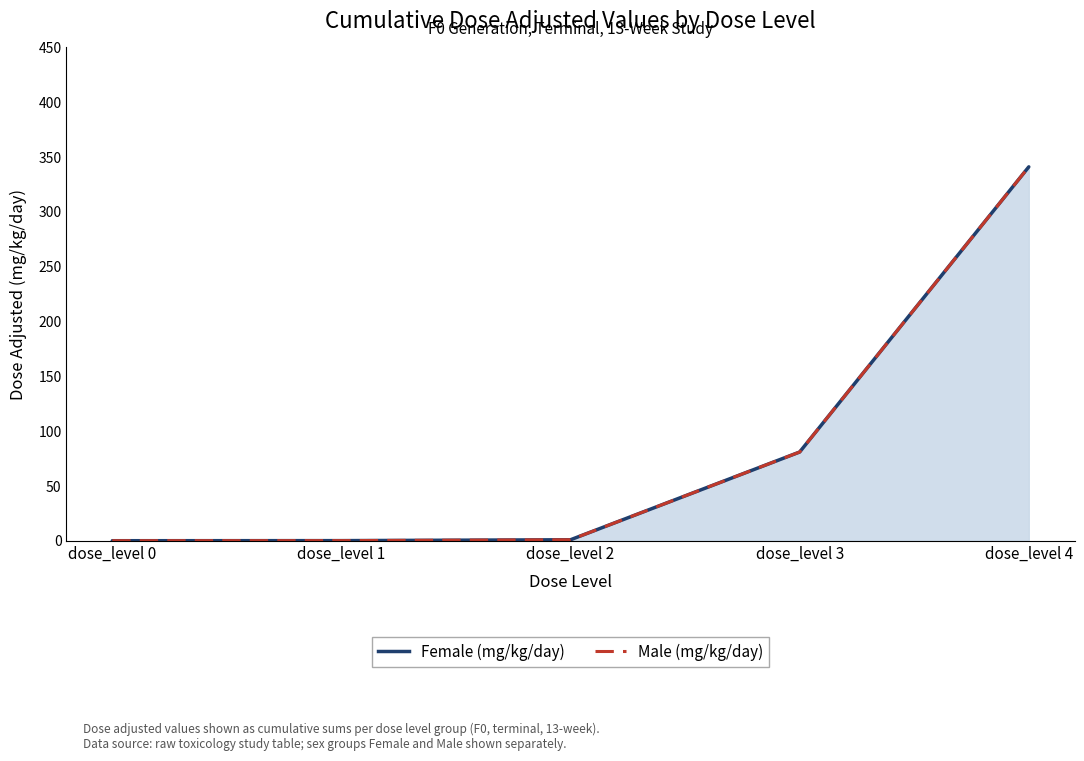

What is the difference between the Female (mg/kg/day) values at dose_level 0 and dose_level 4?

340.9